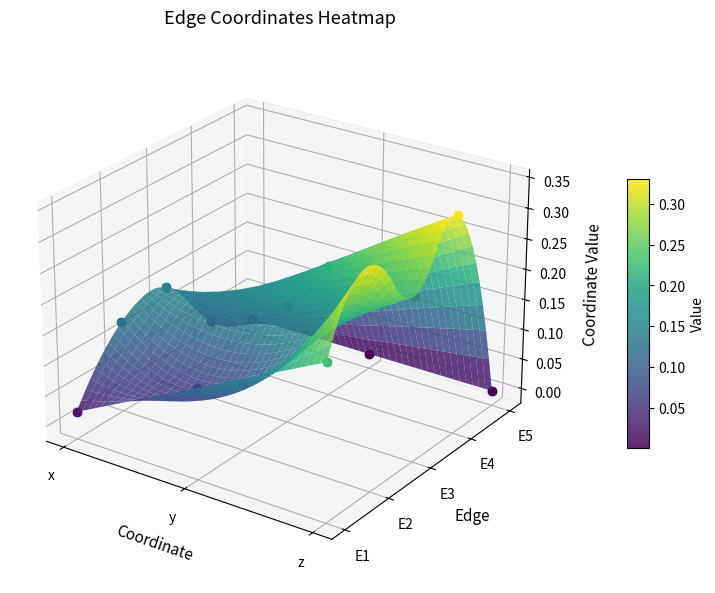

Between x and y, which series saw the biggest shift?

E4